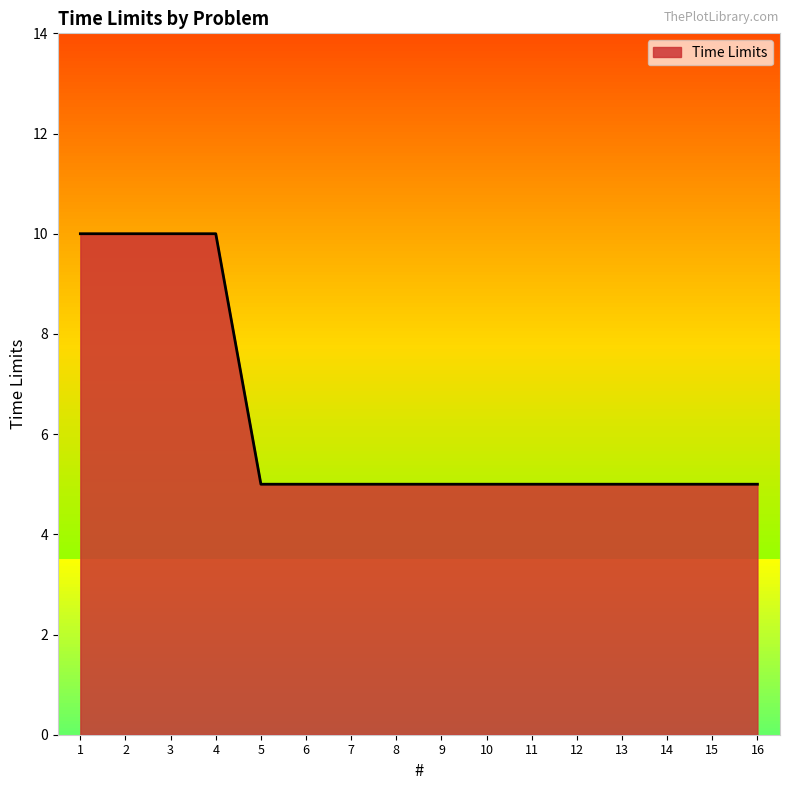

Does the chart display data point markers on the line(s)?

No